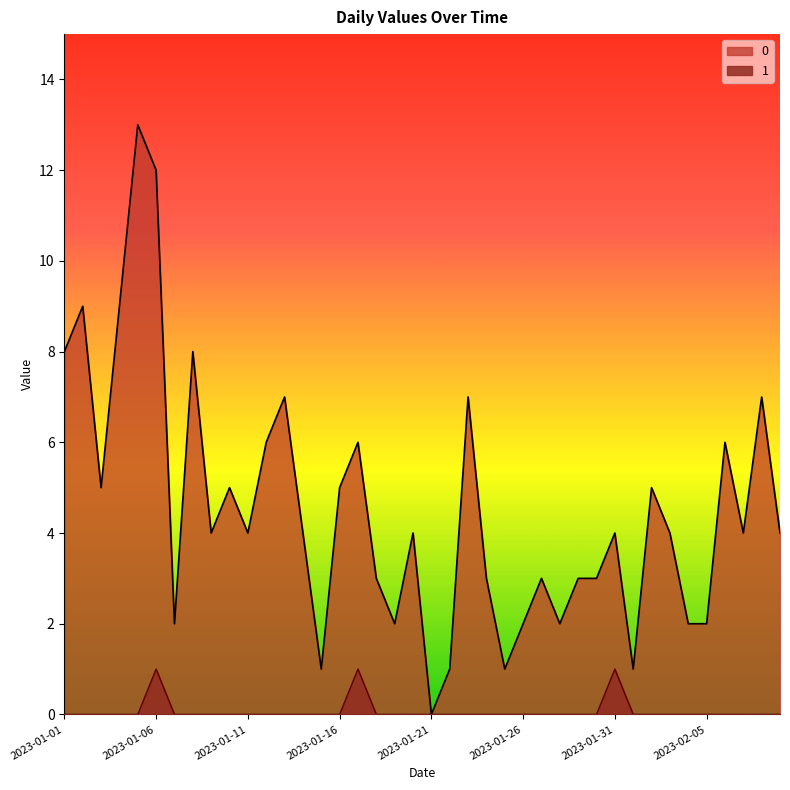

Which has a higher value, 2023-01-09 or 2023-01-16?

2023-01-16